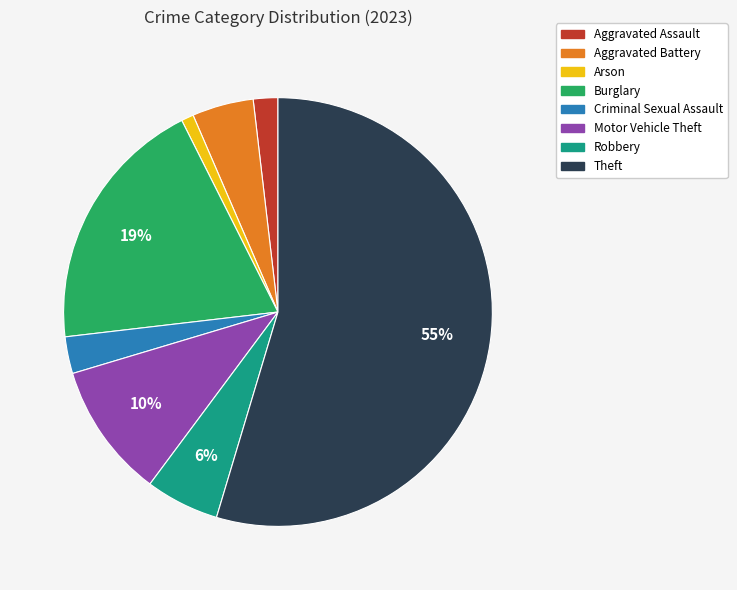

Do Aggravated Assault and Robbery together represent more than half of the pie?

No